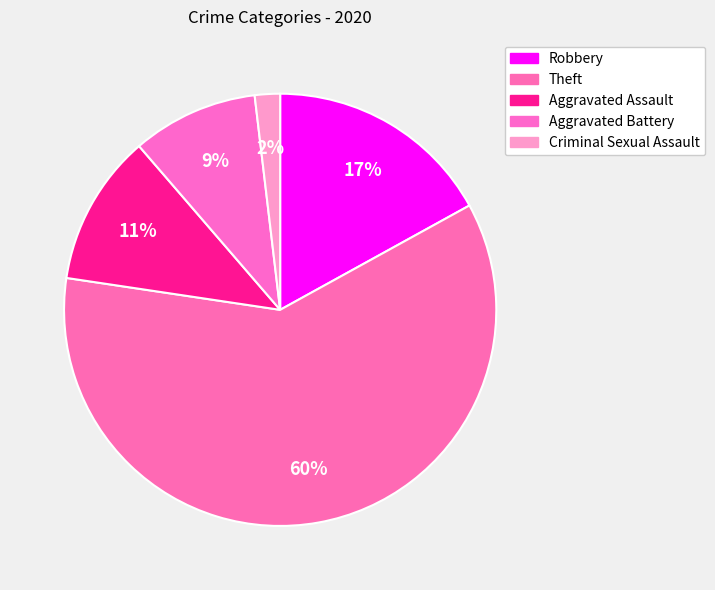

What is the ratio of the value at Aggravated Assault to the value at Criminal Sexual Assault?

6.0